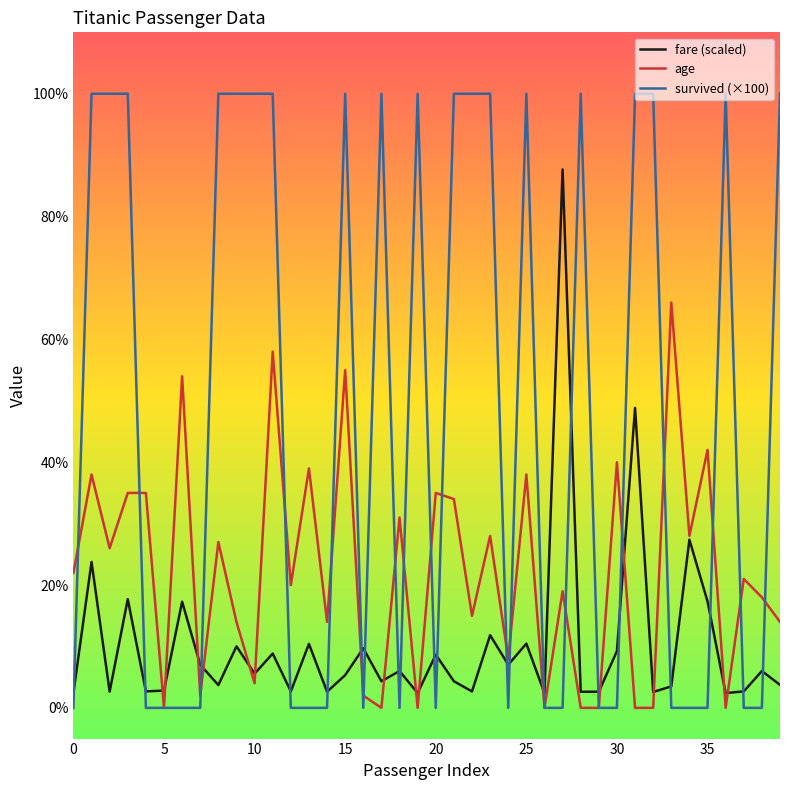

What is the highest value of the fare (scaled) series?

87.7